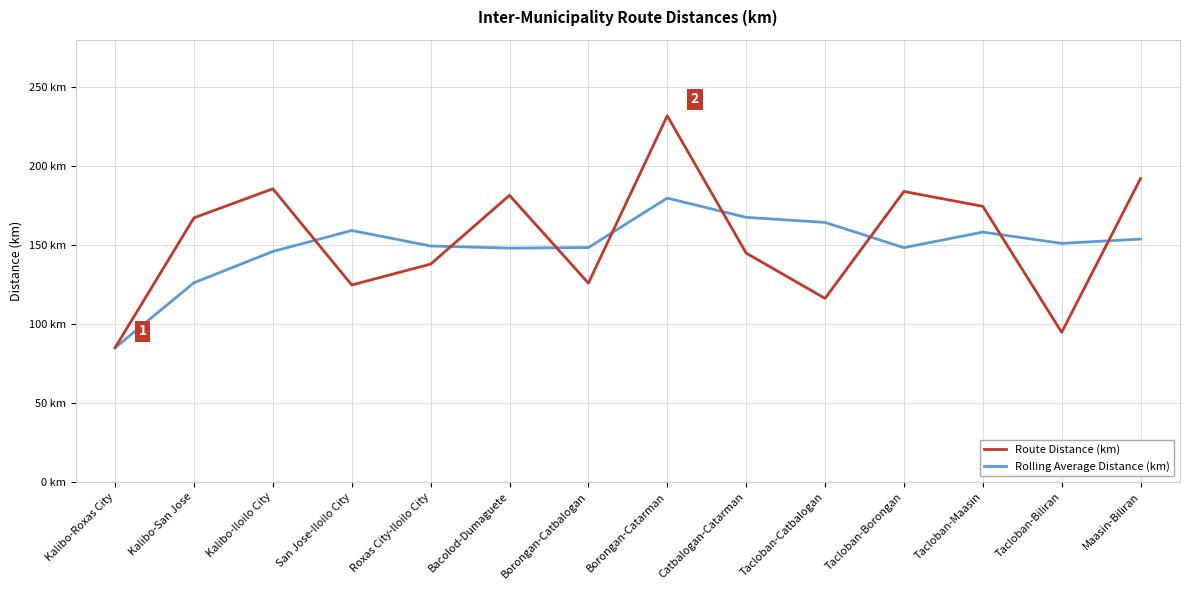

True or false: Rolling Average Distance (km) and Route Distance (km) intersect in this chart.

True